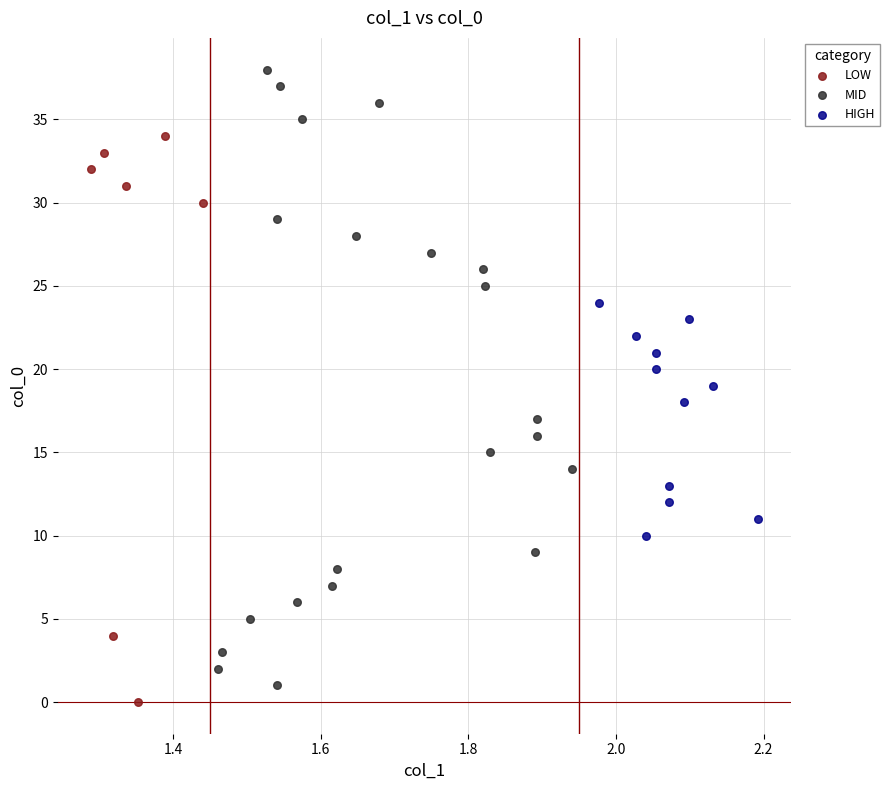

Which series has the widest spread of Y values?

MID